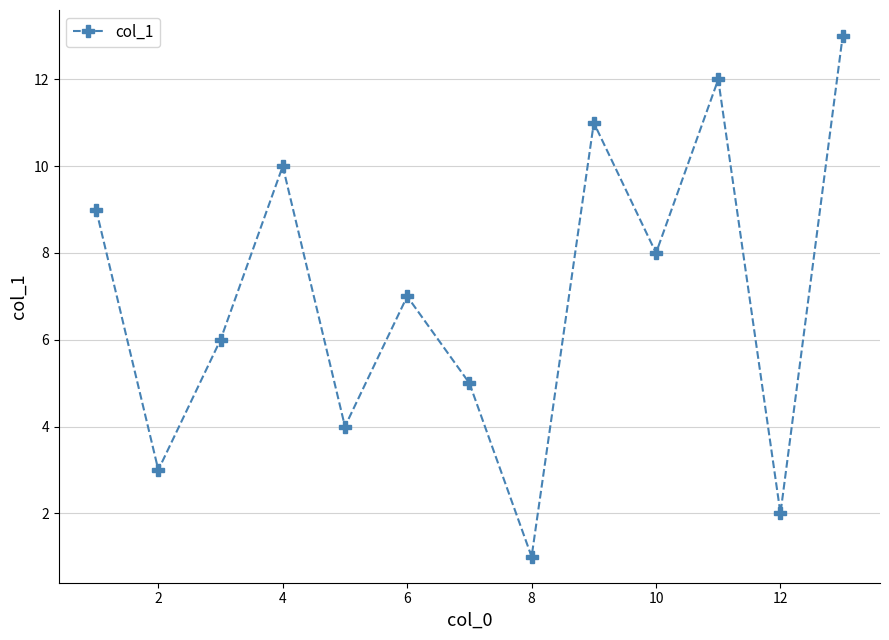

How many interior local valleys (lower than both neighbors) does the data have?

5